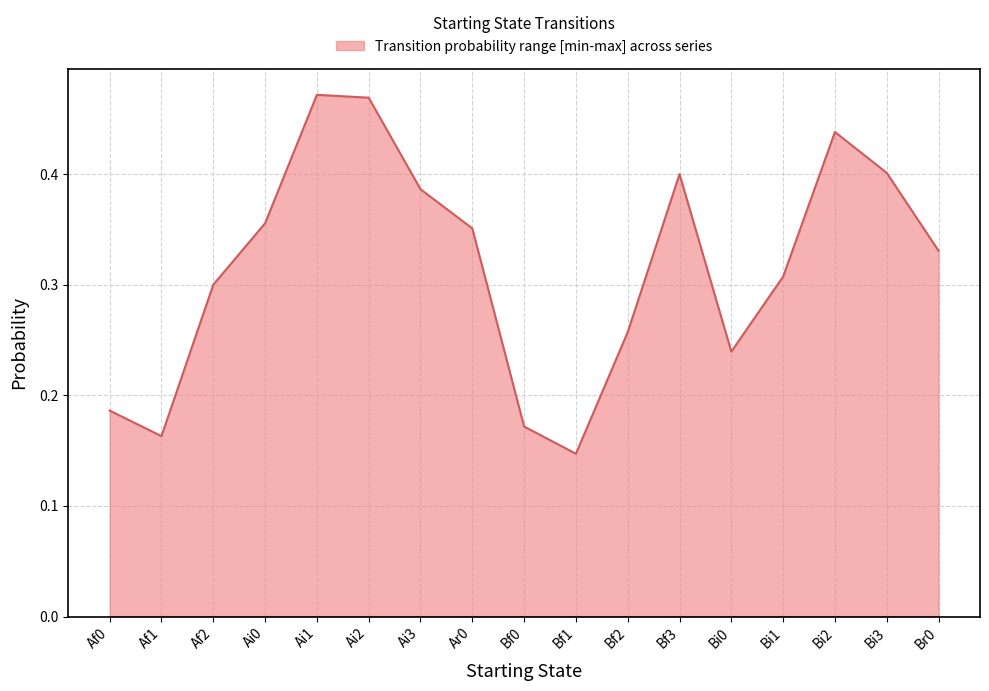

Is it true that the value at Ai0 is 0.1?

False